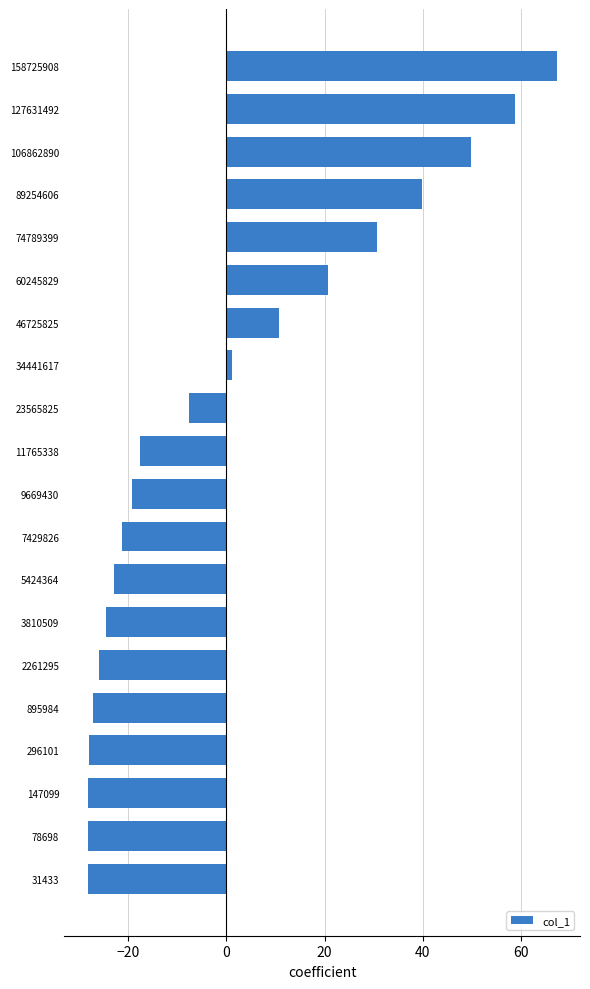

What is the sum of the values at 11765338 and 9669430?

-36.9